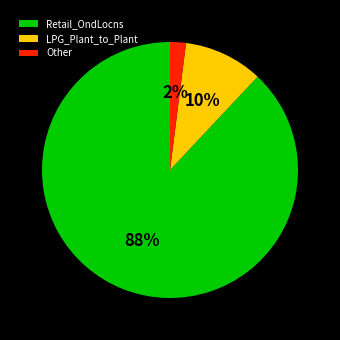

How many slices are in this pie chart?

3